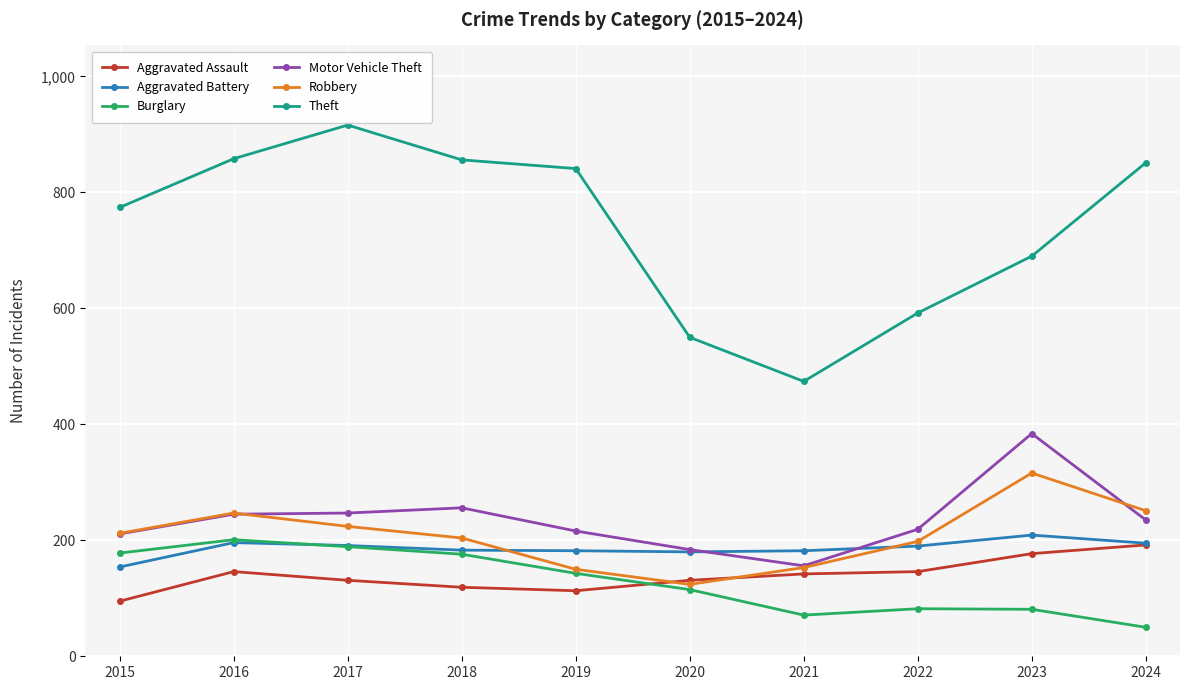

The value of Burglary at 2018 is 61. True or false?

False